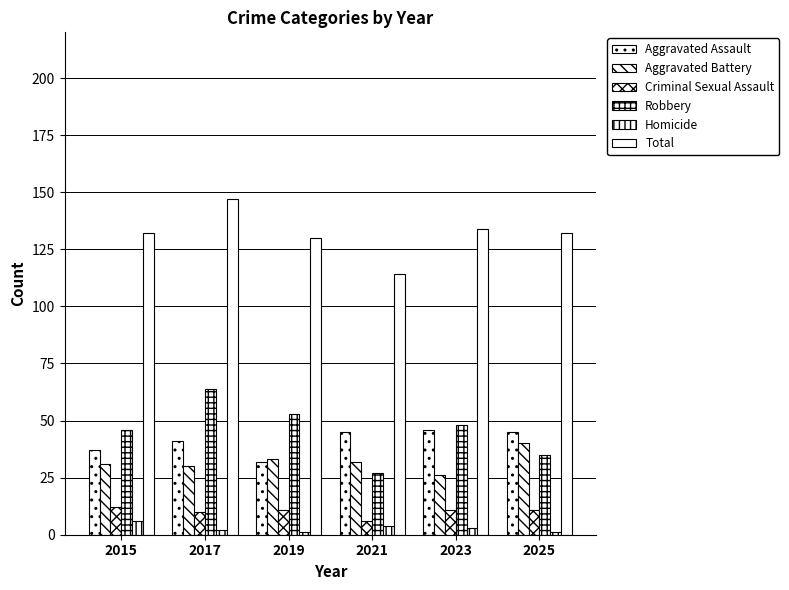

How many groups of bars are there?

6